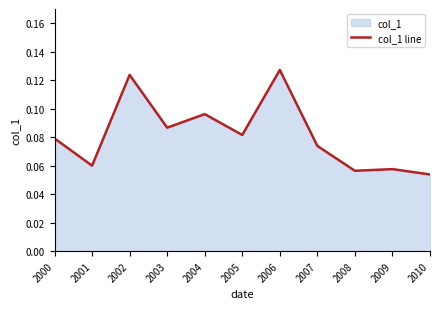

How many values are between 0 and 1?

11